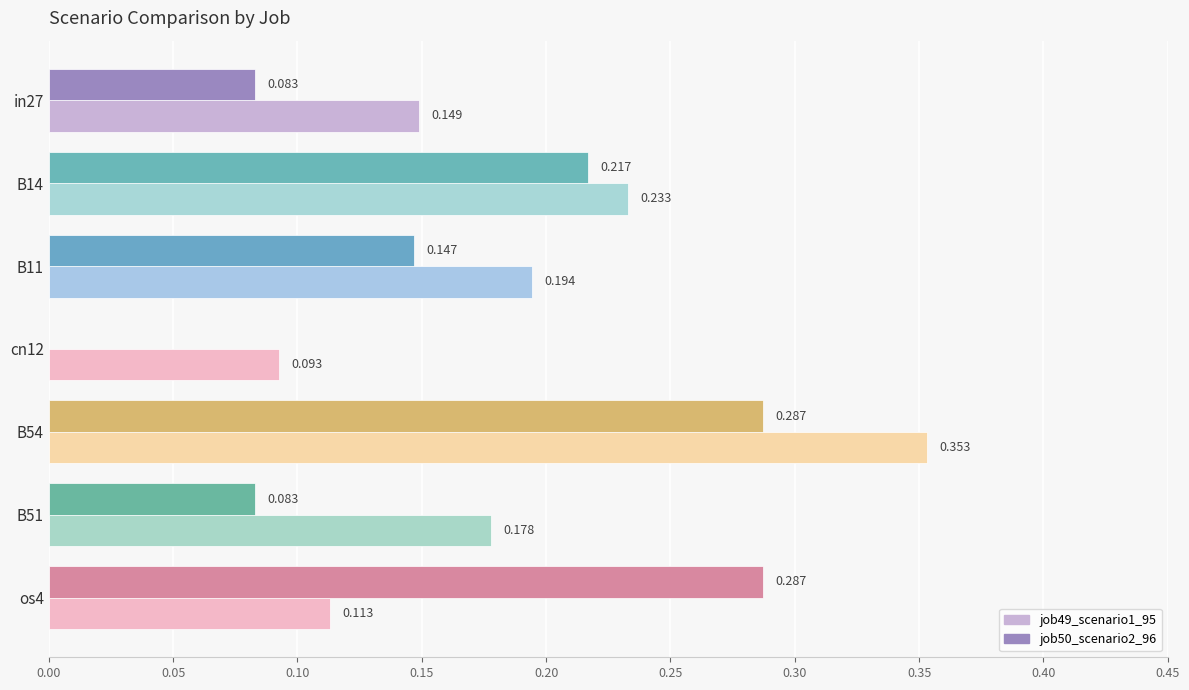

What is the lowest value of the job49_scenario1_95 series?

0.1